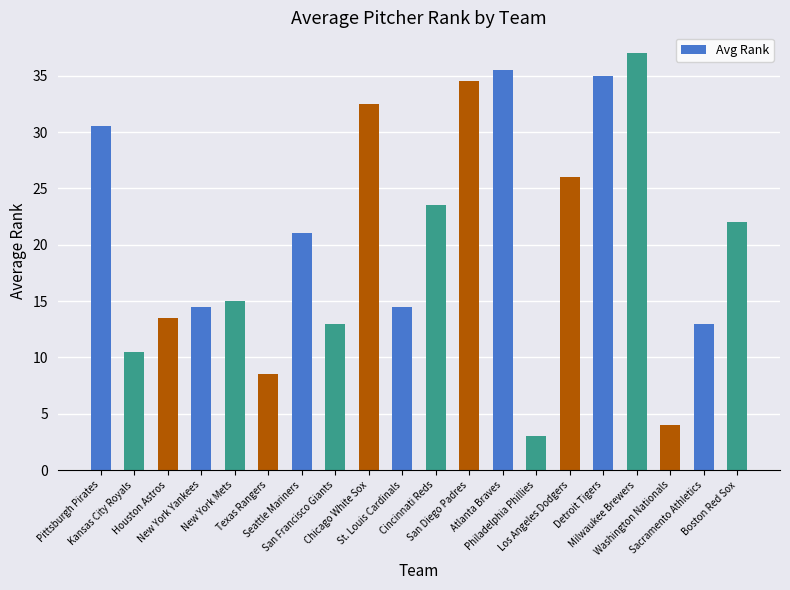

Which category has the lowest value across all series?

Philadelphia Phillies